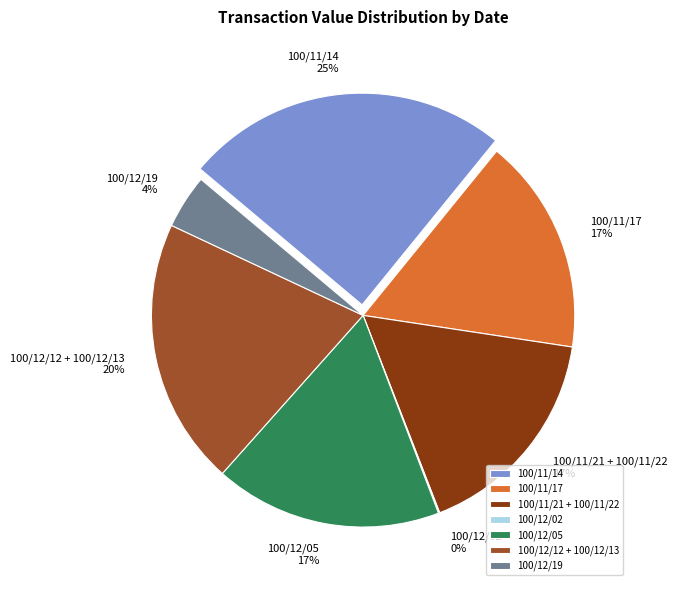

What percentage is NOT represented by 100/12/02?

99.9%